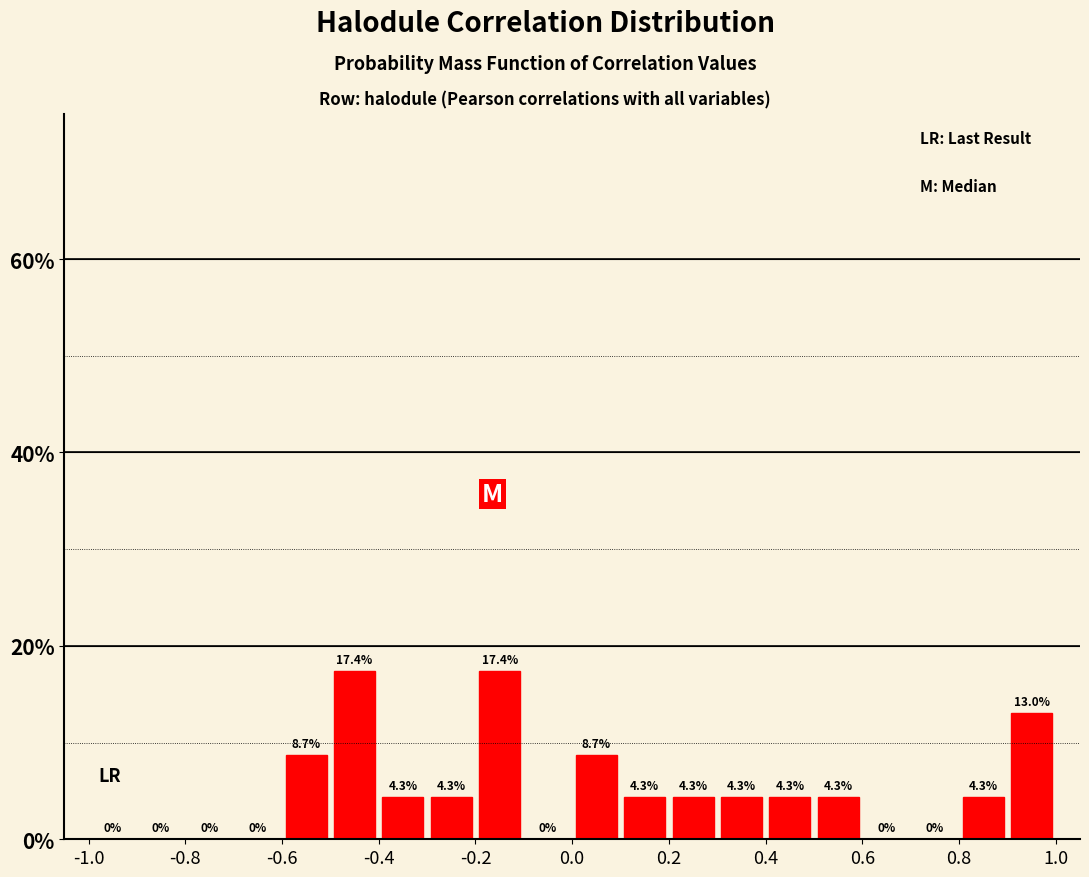

Reading left to right, list every bar in this chart as the range it spans on the x-axis followed by its height.

-1.0 to -0.9: 0.0
-0.9 to -0.8: 0.0
-0.8 to -0.7: 0.0
-0.7 to -0.6: 0.0
-0.6 to -0.5: 8.7
-0.5 to -0.4: 17.4
-0.4 to -0.3: 4.3
-0.3 to -0.2: 4.3
-0.2 to -0.1: 17.4
-0.1 to 0.0: 0.0
0.0 to 0.1: 8.7
0.1 to 0.2: 4.3
0.2 to 0.3: 4.3
0.3 to 0.4: 4.3
0.4 to 0.5: 4.3
0.5 to 0.6: 4.3
0.6 to 0.7: 0.0
0.7 to 0.8: 0.0
0.8 to 0.9: 4.3
0.9 to 1.0: 13.0